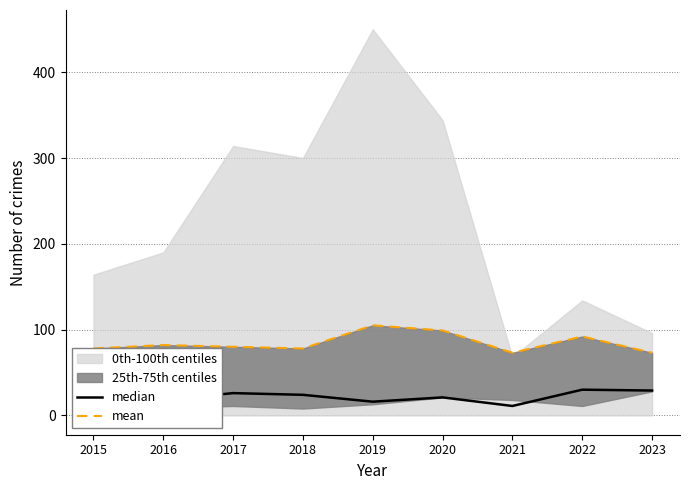

What is the value of the mean point at the 7th from the left?

73